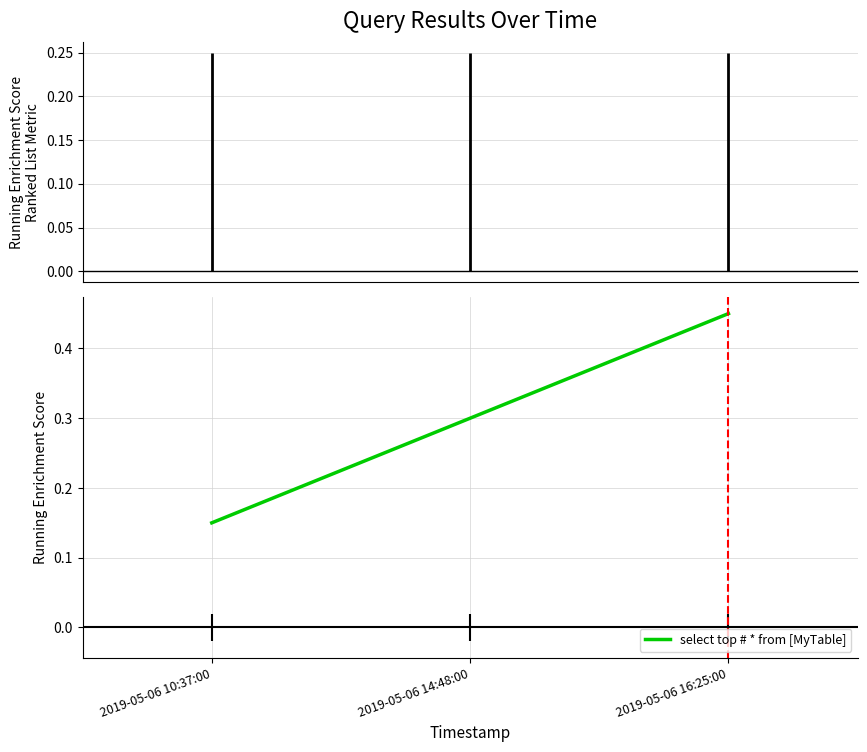

What is the change in value from 2019-05-06 10:37:00 to 2019-05-06 16:25:00?

+0.3